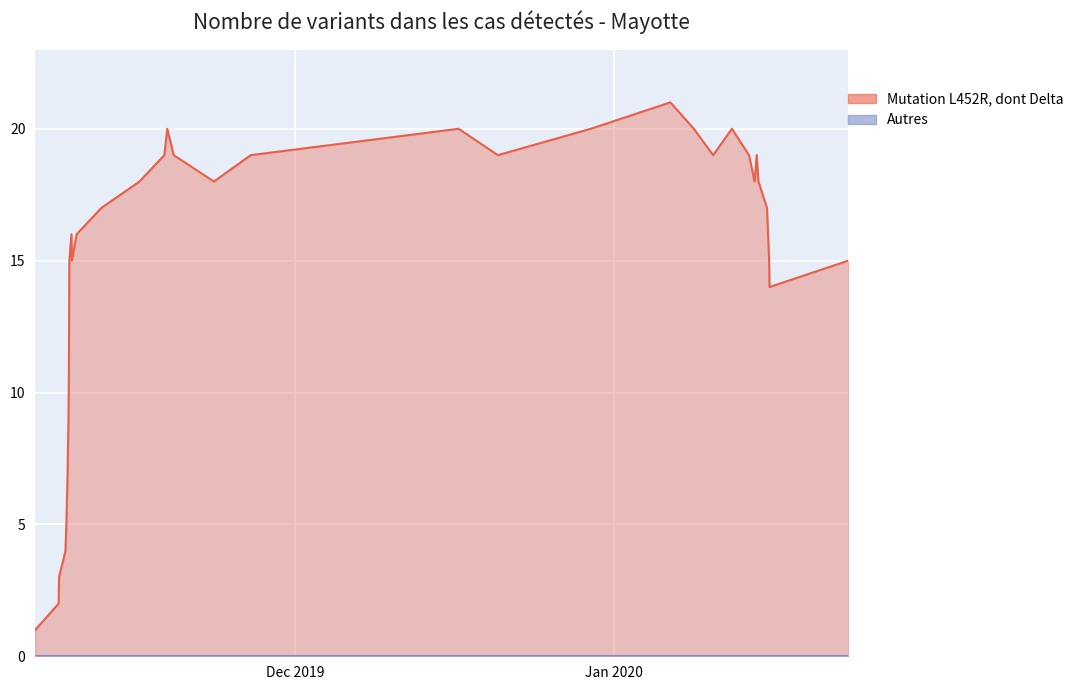

True or false: the data shows 30 at 24.

False